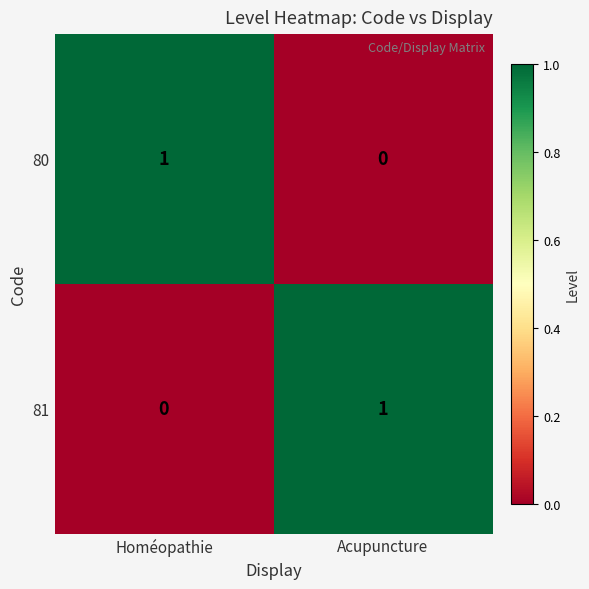

The value of 81 at Acupuncture is 1. True or false?

True